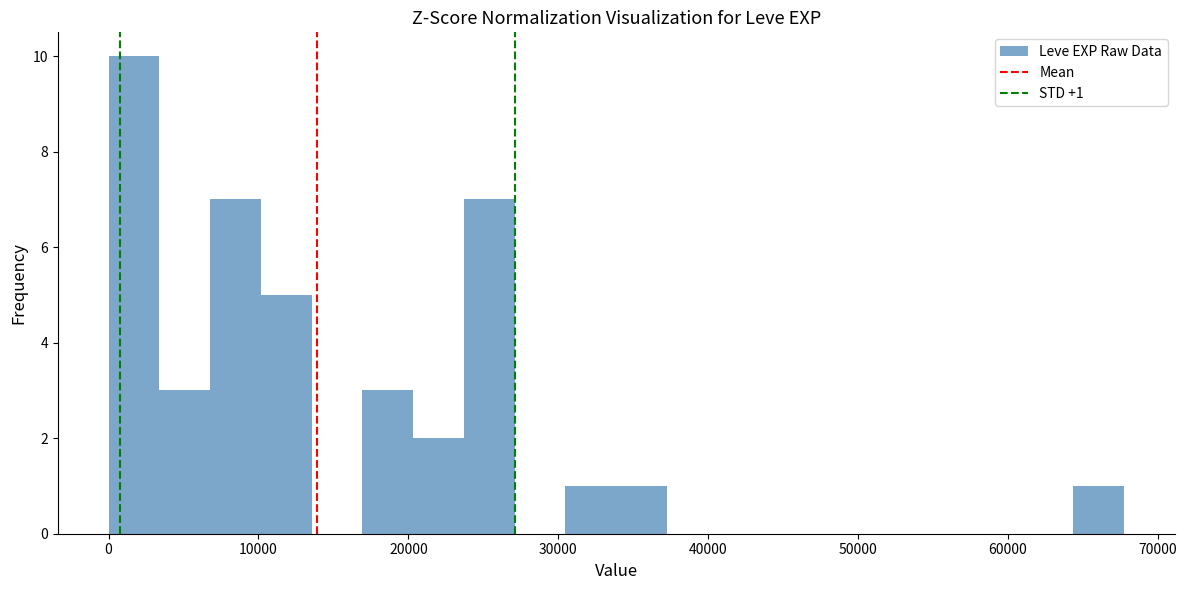

Read against the x-axis, roughly where is the centre of the tallest bar?

2000